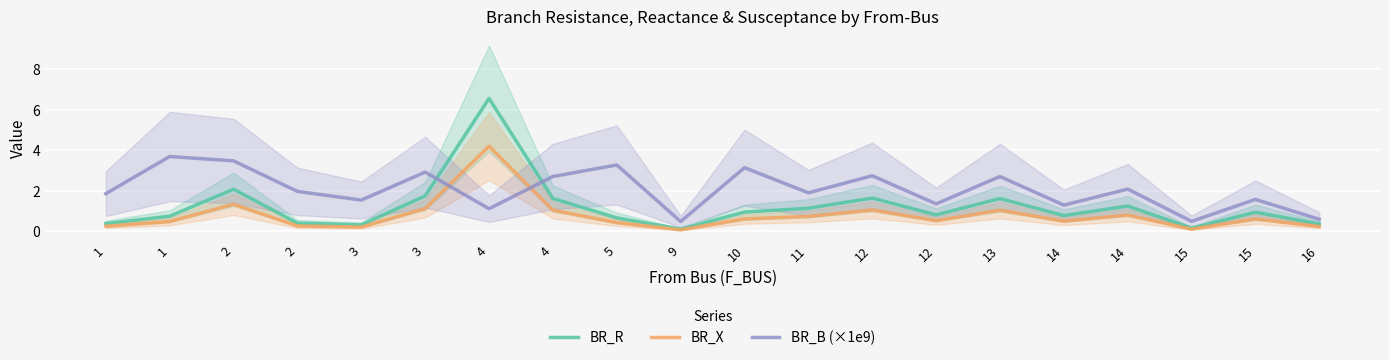

Where is the first local maximum for BR_B (×1e9)?

1